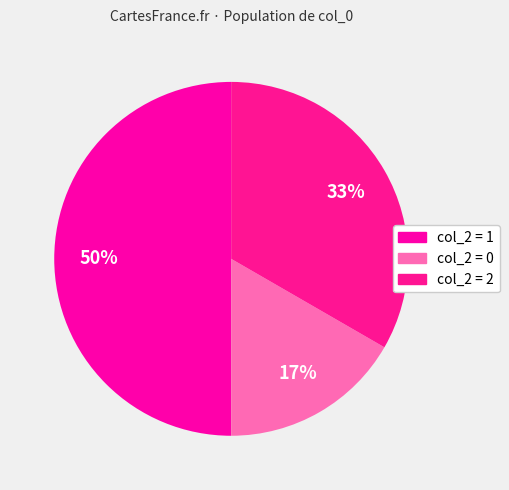

Count the number of slices in the pie.

3